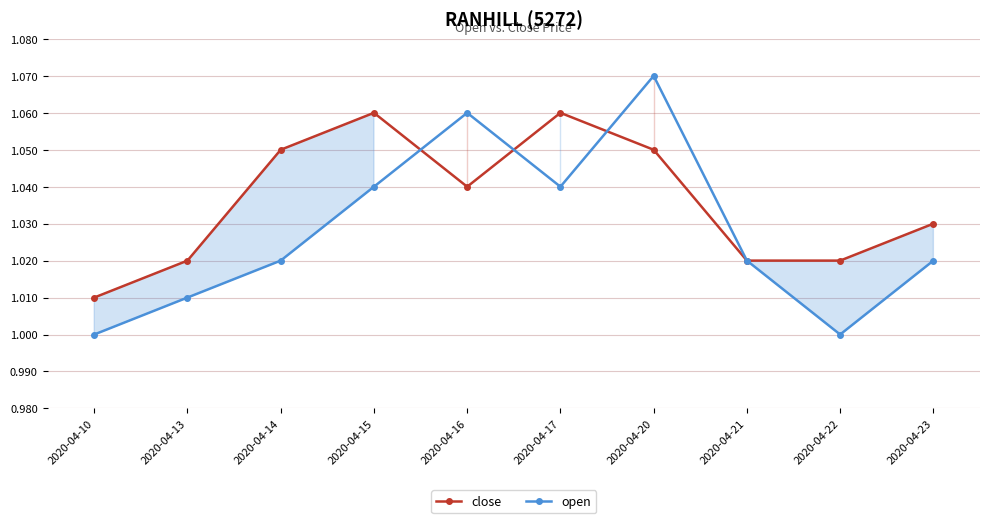

Rank the series by their average value, from lowest to highest.

open, close